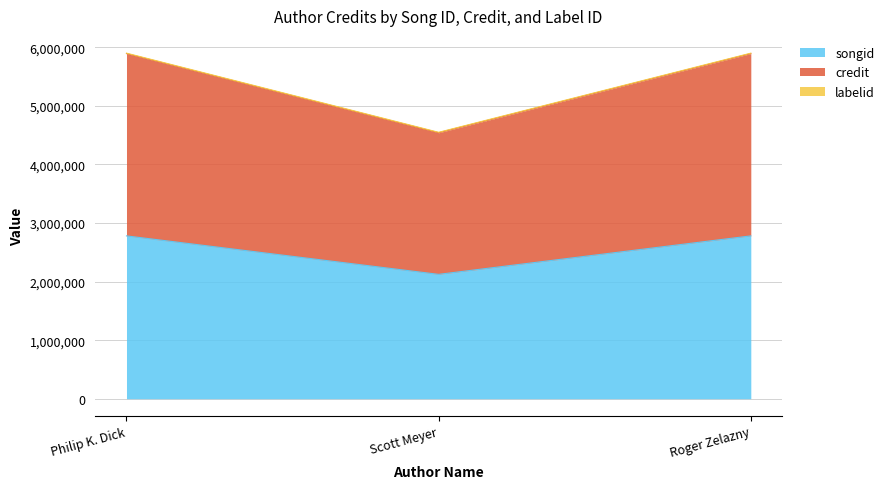

What is the label of the 1st point from the right?

Roger Zelazny